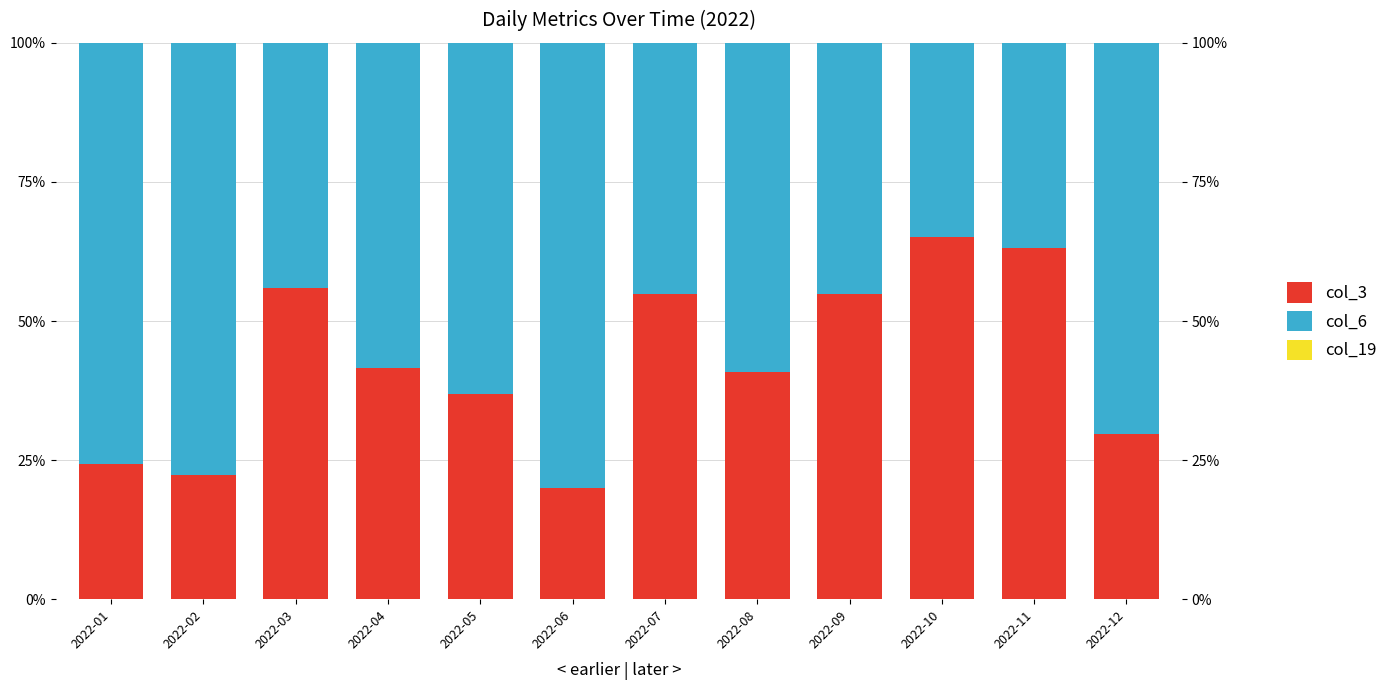

What is the value of the col_3 bar at the 10th from the left?

0.7